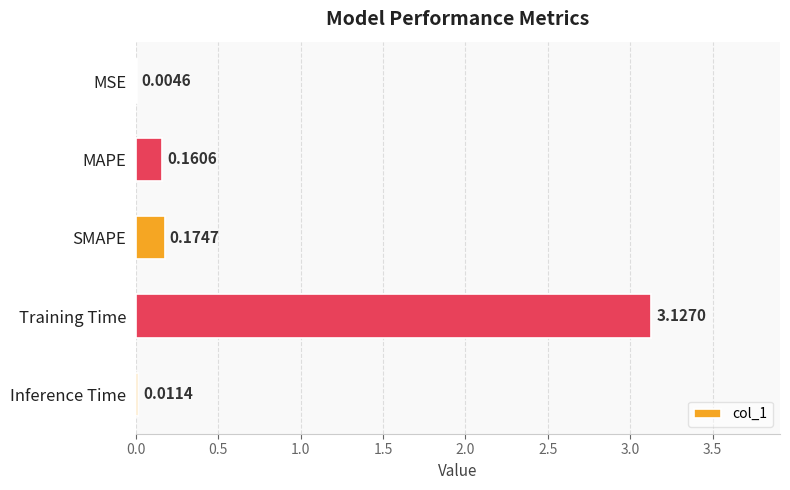

At which category does the chart reach its peak across all series?

Training Time